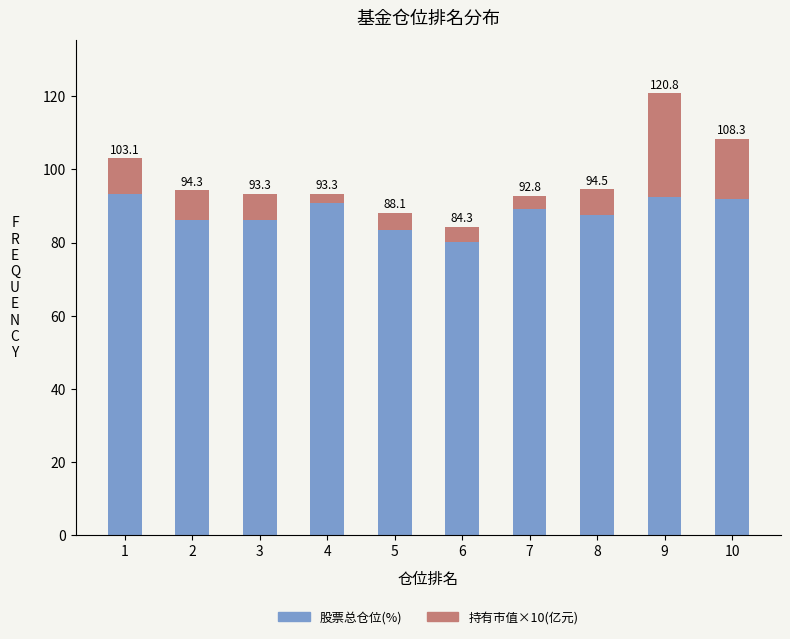

Are the bars horizontal?

No